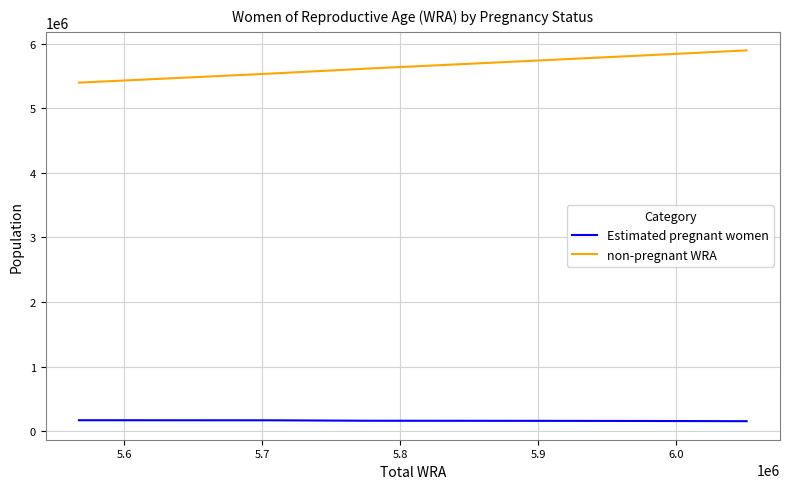

How many categories are shown in the chart?

11